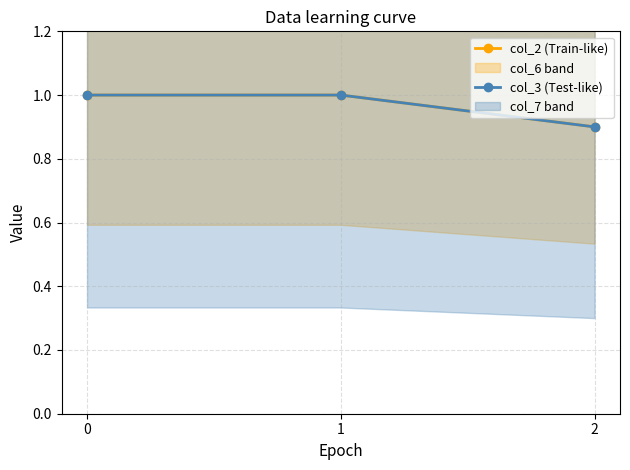

Count the col_3 (Test-like) values in the range 0 to 1.

3